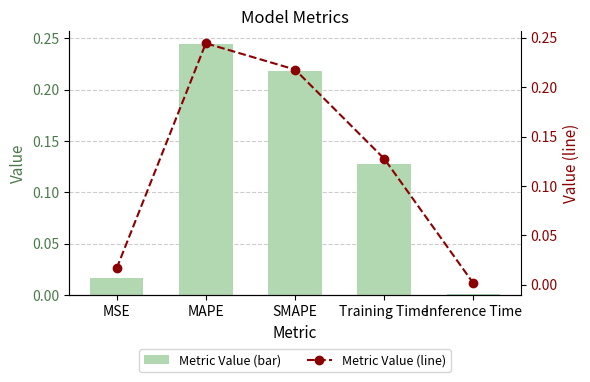

Are the bars horizontal?

No